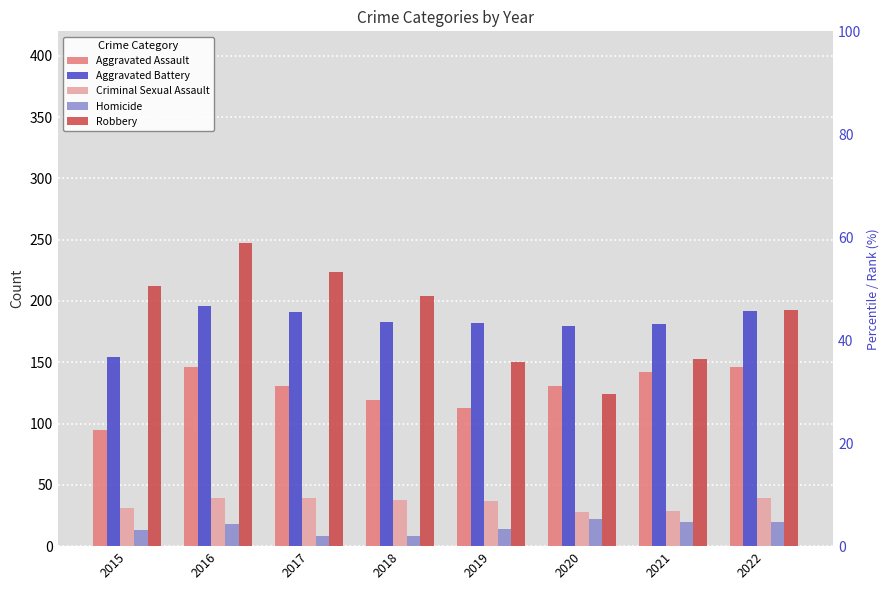

Reading left to right, list all the values displayed in this chart.

Aggravated Assault: 2015=95	2016=146	2017=131	2018=119	2019=113	2020=131	2021=142	2022=146
Aggravated Battery: 2015=154	2016=196	2017=191	2018=183	2019=182	2020=180	2021=181	2022=192
Criminal Sexual Assault: 2015=31	2016=39	2017=39	2018=38	2019=37	2020=28	2021=29	2022=39
Homicide: 2015=13	2016=18	2017=8	2018=8	2019=14	2020=22	2021=20	2022=20
Robbery: 2015=212	2016=247	2017=224	2018=204	2019=150	2020=124	2021=153	2022=193